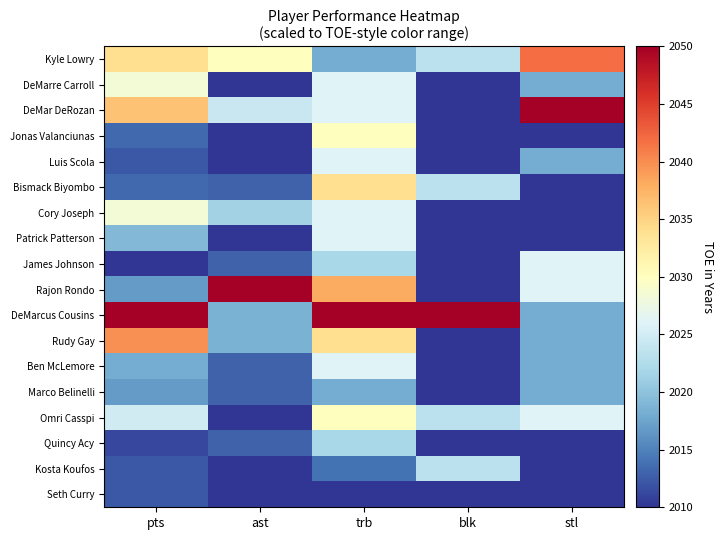

What is the maximum value shown in the chart?

2050.0